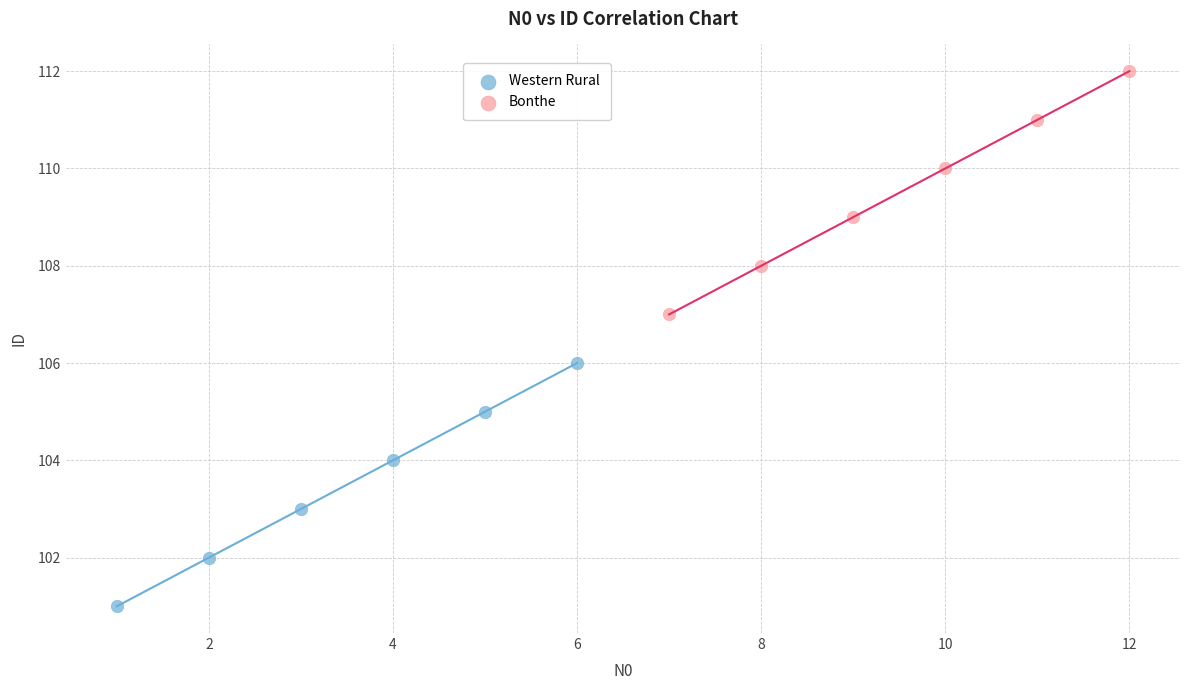

Which series reaches the minimum Y coordinate?

Western Rural